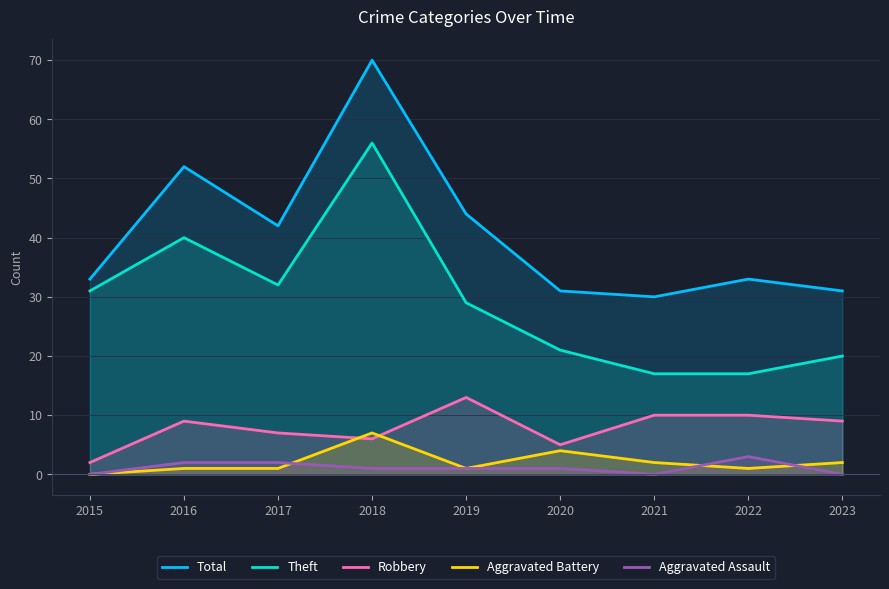

Reading left to right, transcribe all the data shown in this chart.

Total: 2015=33	2016=52	2017=42	2018=70	2019=44	2020=31	2021=30	2022=33	2023=31
Theft: 2015=31	2016=40	2017=32	2018=56	2019=29	2020=21	2021=17	2022=17	2023=20
Robbery: 2015=2	2016=9	2017=7	2018=6	2019=13	2020=5	2021=10	2022=10	2023=9
Aggravated Battery: 2015=0	2016=1	2017=1	2018=7	2019=1	2020=4	2021=2	2022=1	2023=2
Aggravated Assault: 2015=0	2016=2	2017=2	2018=1	2019=1	2020=1	2021=0	2022=3	2023=0